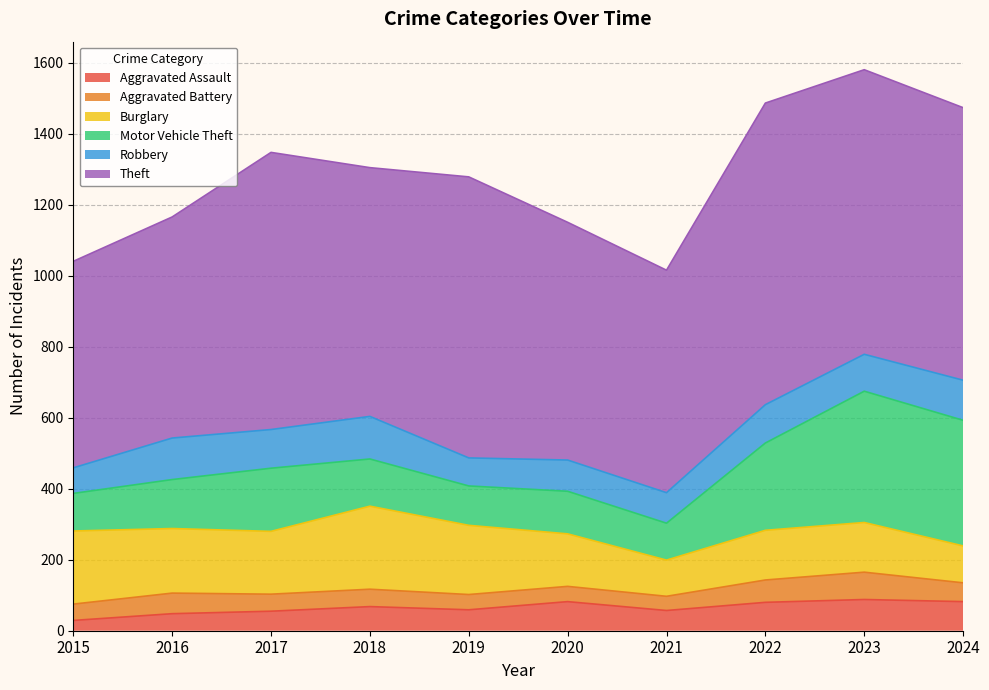

How many values in the Aggravated Assault series are below 68?

5